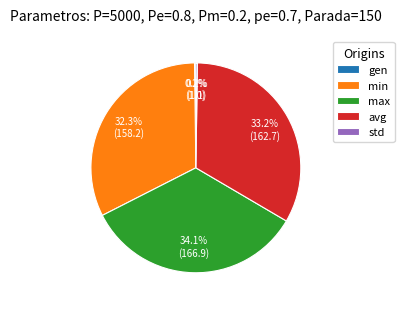

To the nearest percent, what is the average slice percentage?

20%